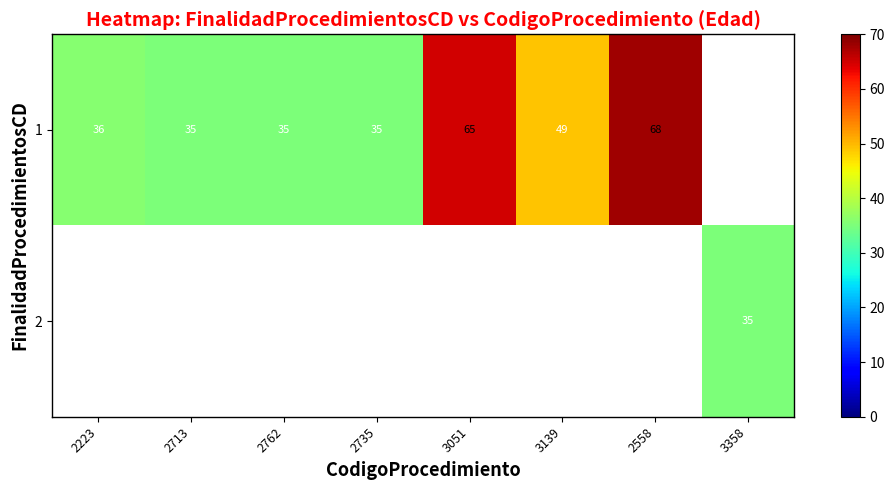

Between 2762 and 2713, which is larger?

2762